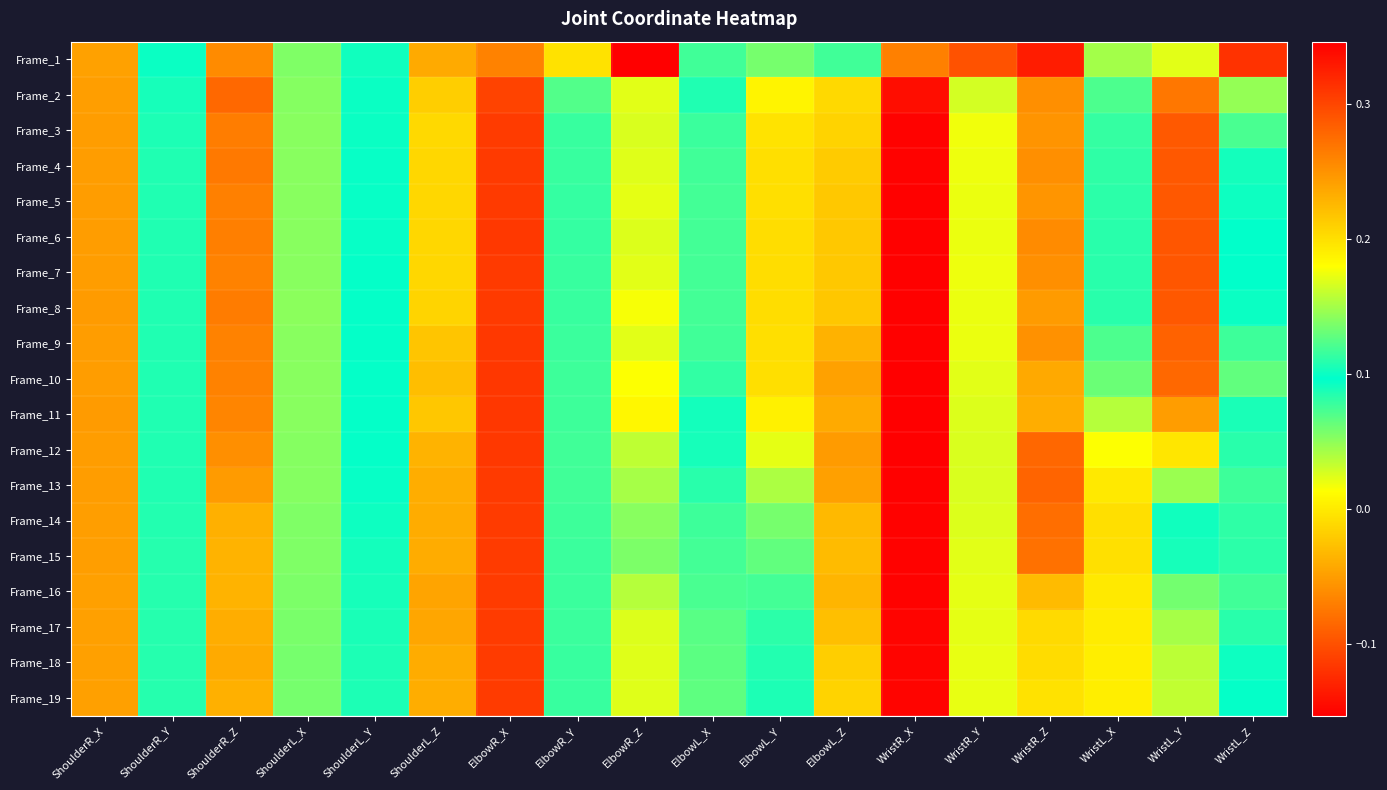

Reading right to left, transcribe all the data shown in this chart.

Frame_1: WristL_Z=-0.1	WristL_Y=0.0	WristL_X=0.1	WristR_Z=0.3	WristR_Y=0.3	WristR_X=-0.1	ElbowL_Z=0.1	ElbowL_Y=0.1	ElbowL_X=0.1	ElbowR_Z=0.3	ElbowR_Y=0.2	ElbowR_X=-0.1	ShoulderL_Z=0.2	ShoulderL_Y=0.1	ShoulderL_X=0.1	ShoulderR_Z=0.3	ShoulderR_Y=0.1	ShoulderR_X=-0.0
Frame_2: WristL_Z=0.0	WristL_Y=0.3	WristL_X=0.1	WristR_Z=-0.1	WristR_Y=0.0	WristR_X=-0.1	ElbowL_Z=0.2	ElbowL_Y=0.2	ElbowL_X=0.1	ElbowR_Z=0.2	ElbowR_Y=0.1	ElbowR_X=-0.1	ShoulderL_Z=0.2	ShoulderL_Y=0.1	ShoulderL_X=0.1	ShoulderR_Z=0.3	ShoulderR_Y=0.1	ShoulderR_X=-0.0
Frame_3: WristL_Z=0.1	WristL_Y=0.3	WristL_X=0.1	WristR_Z=-0.1	WristR_Y=0.0	WristR_X=-0.2	ElbowL_Z=0.2	ElbowL_Y=0.2	ElbowL_X=0.1	ElbowR_Z=0.2	ElbowR_Y=0.1	ElbowR_X=-0.1	ShoulderL_Z=0.2	ShoulderL_Y=0.1	ShoulderL_X=0.1	ShoulderR_Z=0.3	ShoulderR_Y=0.1	ShoulderR_X=-0.1
Frame_4: WristL_Z=0.1	WristL_Y=0.3	WristL_X=0.1	WristR_Z=-0.1	WristR_Y=0.0	WristR_X=-0.2	ElbowL_Z=0.2	ElbowL_Y=0.2	ElbowL_X=0.1	ElbowR_Z=0.2	ElbowR_Y=0.1	ElbowR_X=-0.1	ShoulderL_Z=0.2	ShoulderL_Y=0.1	ShoulderL_X=0.1	ShoulderR_Z=0.3	ShoulderR_Y=0.1	ShoulderR_X=-0.1
Frame_5: WristL_Z=0.1	WristL_Y=0.3	WristL_X=0.1	WristR_Z=-0.1	WristR_Y=0.0	WristR_X=-0.2	ElbowL_Z=0.2	ElbowL_Y=0.2	ElbowL_X=0.1	ElbowR_Z=0.2	ElbowR_Y=0.1	ElbowR_X=-0.1	ShoulderL_Z=0.2	ShoulderL_Y=0.1	ShoulderL_X=0.1	ShoulderR_Z=0.3	ShoulderR_Y=0.1	ShoulderR_X=-0.1
Frame_6: WristL_Z=0.1	WristL_Y=0.3	WristL_X=0.1	WristR_Z=-0.1	WristR_Y=0.0	WristR_X=-0.2	ElbowL_Z=0.2	ElbowL_Y=0.2	ElbowL_X=0.1	ElbowR_Z=0.2	ElbowR_Y=0.1	ElbowR_X=-0.1	ShoulderL_Z=0.2	ShoulderL_Y=0.1	ShoulderL_X=0.1	ShoulderR_Z=0.3	ShoulderR_Y=0.1	ShoulderR_X=-0.1
Frame_7: WristL_Z=0.1	WristL_Y=0.3	WristL_X=0.1	WristR_Z=-0.1	WristR_Y=0.0	WristR_X=-0.2	ElbowL_Z=0.2	ElbowL_Y=0.2	ElbowL_X=0.1	ElbowR_Z=0.2	ElbowR_Y=0.1	ElbowR_X=-0.1	ShoulderL_Z=0.2	ShoulderL_Y=0.1	ShoulderL_X=0.1	ShoulderR_Z=0.3	ShoulderR_Y=0.1	ShoulderR_X=-0.1
Frame_8: WristL_Z=0.1	WristL_Y=0.3	WristL_X=0.1	WristR_Z=-0.1	WristR_Y=0.0	WristR_X=-0.2	ElbowL_Z=0.2	ElbowL_Y=0.2	ElbowL_X=0.1	ElbowR_Z=0.2	ElbowR_Y=0.1	ElbowR_X=-0.1	ShoulderL_Z=0.2	ShoulderL_Y=0.1	ShoulderL_X=0.1	ShoulderR_Z=0.3	ShoulderR_Y=0.1	ShoulderR_X=-0.1
Frame_9: WristL_Z=0.1	WristL_Y=0.3	WristL_X=0.1	WristR_Z=-0.1	WristR_Y=0.0	WristR_X=-0.2	ElbowL_Z=0.2	ElbowL_Y=0.2	ElbowL_X=0.1	ElbowR_Z=0.2	ElbowR_Y=0.1	ElbowR_X=-0.1	ShoulderL_Z=0.2	ShoulderL_Y=0.1	ShoulderL_X=0.1	ShoulderR_Z=0.3	ShoulderR_Y=0.1	ShoulderR_X=-0.1
Frame_10: WristL_Z=0.1	WristL_Y=0.3	WristL_X=0.1	WristR_Z=-0.0	WristR_Y=0.0	WristR_X=-0.2	ElbowL_Z=0.2	ElbowL_Y=0.2	ElbowL_X=0.1	ElbowR_Z=0.2	ElbowR_Y=0.1	ElbowR_X=-0.1	ShoulderL_Z=0.2	ShoulderL_Y=0.1	ShoulderL_X=0.1	ShoulderR_Z=0.3	ShoulderR_Y=0.1	ShoulderR_X=-0.1
Frame_11: WristL_Z=0.1	WristL_Y=0.2	WristL_X=0.2	WristR_Z=-0.0	WristR_Y=0.0	WristR_X=-0.2	ElbowL_Z=0.2	ElbowL_Y=0.2	ElbowL_X=0.1	ElbowR_Z=0.2	ElbowR_Y=0.1	ElbowR_X=-0.1	ShoulderL_Z=0.2	ShoulderL_Y=0.1	ShoulderL_X=0.1	ShoulderR_Z=0.3	ShoulderR_Y=0.1	ShoulderR_X=-0.1
Frame_12: WristL_Z=0.1	WristL_Y=0.2	WristL_X=0.2	WristR_Z=-0.1	WristR_Y=0.0	WristR_X=-0.2	ElbowL_Z=0.2	ElbowL_Y=0.2	ElbowL_X=0.1	ElbowR_Z=0.2	ElbowR_Y=0.1	ElbowR_X=-0.1	ShoulderL_Z=0.2	ShoulderL_Y=0.1	ShoulderL_X=0.1	ShoulderR_Z=0.3	ShoulderR_Y=0.1	ShoulderR_X=-0.1
Frame_13: WristL_Z=0.1	WristL_Y=0.1	WristL_X=0.2	WristR_Z=-0.1	WristR_Y=0.0	WristR_X=-0.2	ElbowL_Z=0.2	ElbowL_Y=0.2	ElbowL_X=0.1	ElbowR_Z=0.2	ElbowR_Y=0.1	ElbowR_X=-0.1	ShoulderL_Z=0.2	ShoulderL_Y=0.1	ShoulderL_X=0.1	ShoulderR_Z=0.2	ShoulderR_Y=0.1	ShoulderR_X=-0.0
Frame_14: WristL_Z=0.1	WristL_Y=0.1	WristL_X=0.2	WristR_Z=-0.1	WristR_Y=0.0	WristR_X=-0.2	ElbowL_Z=0.2	ElbowL_Y=0.1	ElbowL_X=0.1	ElbowR_Z=0.1	ElbowR_Y=0.1	ElbowR_X=-0.1	ShoulderL_Z=0.2	ShoulderL_Y=0.1	ShoulderL_X=0.1	ShoulderR_Z=0.2	ShoulderR_Y=0.1	ShoulderR_X=-0.0
Frame_15: WristL_Z=0.1	WristL_Y=0.1	WristL_X=0.2	WristR_Z=-0.1	WristR_Y=0.0	WristR_X=-0.2	ElbowL_Z=0.2	ElbowL_Y=0.1	ElbowL_X=0.1	ElbowR_Z=0.1	ElbowR_Y=0.1	ElbowR_X=-0.1	ShoulderL_Z=0.2	ShoulderL_Y=0.1	ShoulderL_X=0.1	ShoulderR_Z=0.2	ShoulderR_Y=0.1	ShoulderR_X=-0.0
Frame_16: WristL_Z=0.1	WristL_Y=0.1	WristL_X=0.2	WristR_Z=-0.0	WristR_Y=0.0	WristR_X=-0.2	ElbowL_Z=0.2	ElbowL_Y=0.1	ElbowL_X=0.1	ElbowR_Z=0.2	ElbowR_Y=0.1	ElbowR_X=-0.1	ShoulderL_Z=0.2	ShoulderL_Y=0.1	ShoulderL_X=0.1	ShoulderR_Z=0.2	ShoulderR_Y=0.1	ShoulderR_X=-0.0
Frame_17: WristL_Z=0.1	WristL_Y=0.0	WristL_X=0.2	WristR_Z=-0.0	WristR_Y=0.0	WristR_X=-0.2	ElbowL_Z=0.2	ElbowL_Y=0.1	ElbowL_X=0.1	ElbowR_Z=0.2	ElbowR_Y=0.1	ElbowR_X=-0.1	ShoulderL_Z=0.2	ShoulderL_Y=0.1	ShoulderL_X=0.1	ShoulderR_Z=0.2	ShoulderR_Y=0.1	ShoulderR_X=-0.0
Frame_18: WristL_Z=0.1	WristL_Y=0.0	WristL_X=0.2	WristR_Z=-0.0	WristR_Y=0.0	WristR_X=-0.2	ElbowL_Z=0.2	ElbowL_Y=0.1	ElbowL_X=0.1	ElbowR_Z=0.2	ElbowR_Y=0.1	ElbowR_X=-0.1	ShoulderL_Z=0.2	ShoulderL_Y=0.1	ShoulderL_X=0.1	ShoulderR_Z=0.2	ShoulderR_Y=0.1	ShoulderR_X=-0.0
Frame_19: WristL_Z=0.1	WristL_Y=0.0	WristL_X=0.2	WristR_Z=-0.0	WristR_Y=0.0	WristR_X=-0.2	ElbowL_Z=0.2	ElbowL_Y=0.1	ElbowL_X=0.1	ElbowR_Z=0.2	ElbowR_Y=0.1	ElbowR_X=-0.1	ShoulderL_Z=0.2	ShoulderL_Y=0.1	ShoulderL_X=0.1	ShoulderR_Z=0.2	ShoulderR_Y=0.1	ShoulderR_X=-0.0